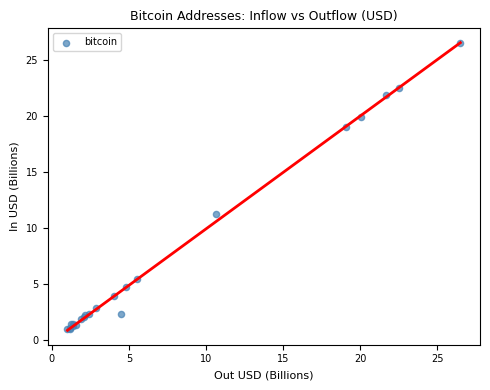

What Y value in the scatter plot is closest to 13?

11.3